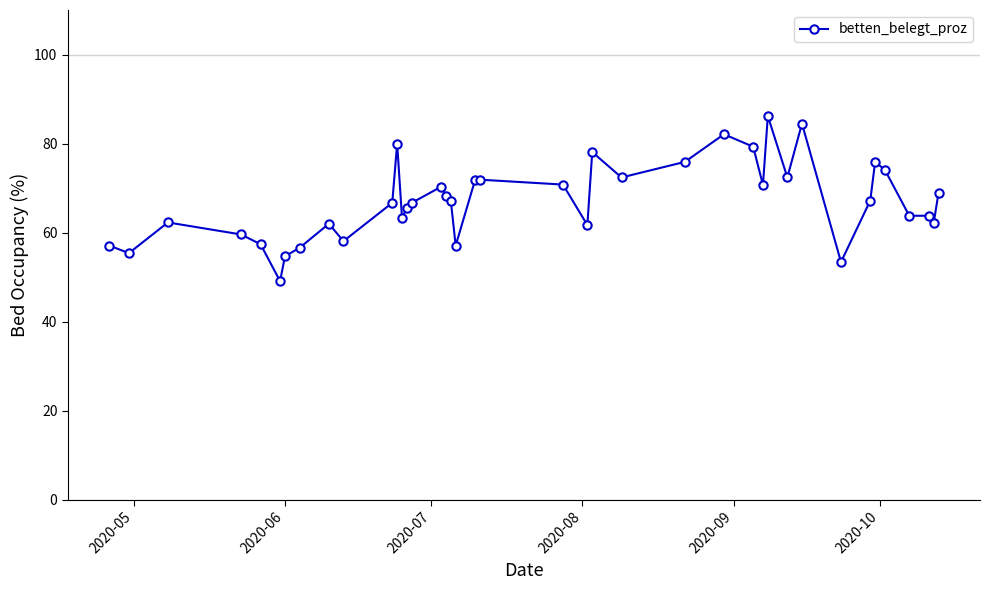

What is the average value?

67.1